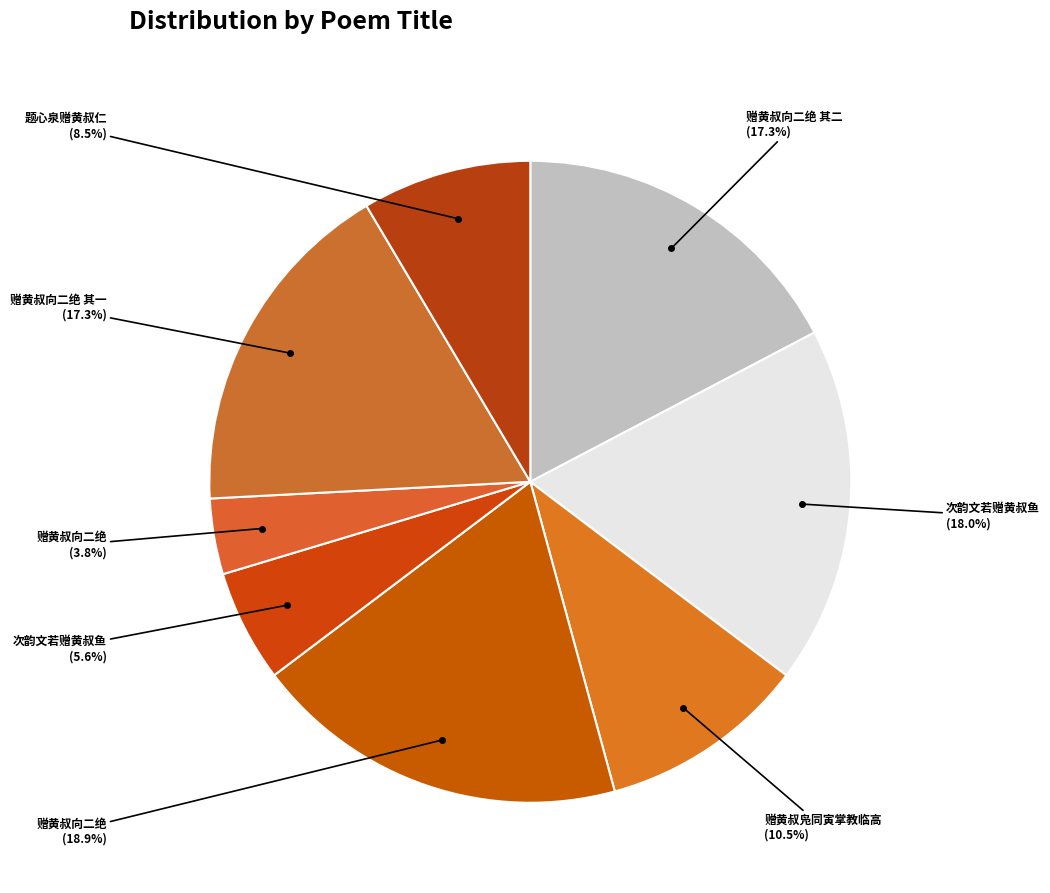

Count the number of slices in the pie.

8